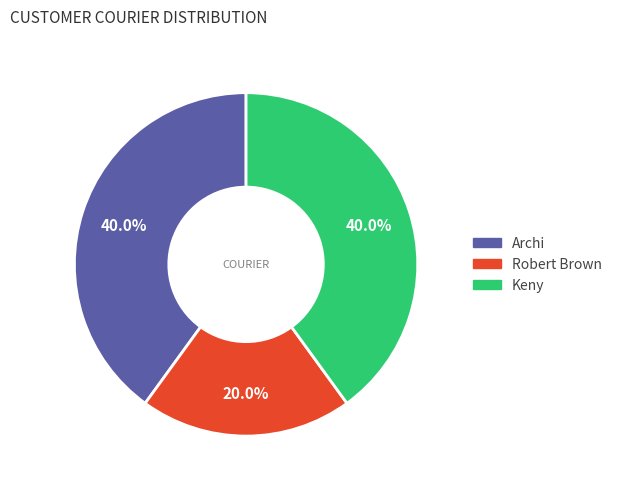

How many segments does this pie chart have?

3